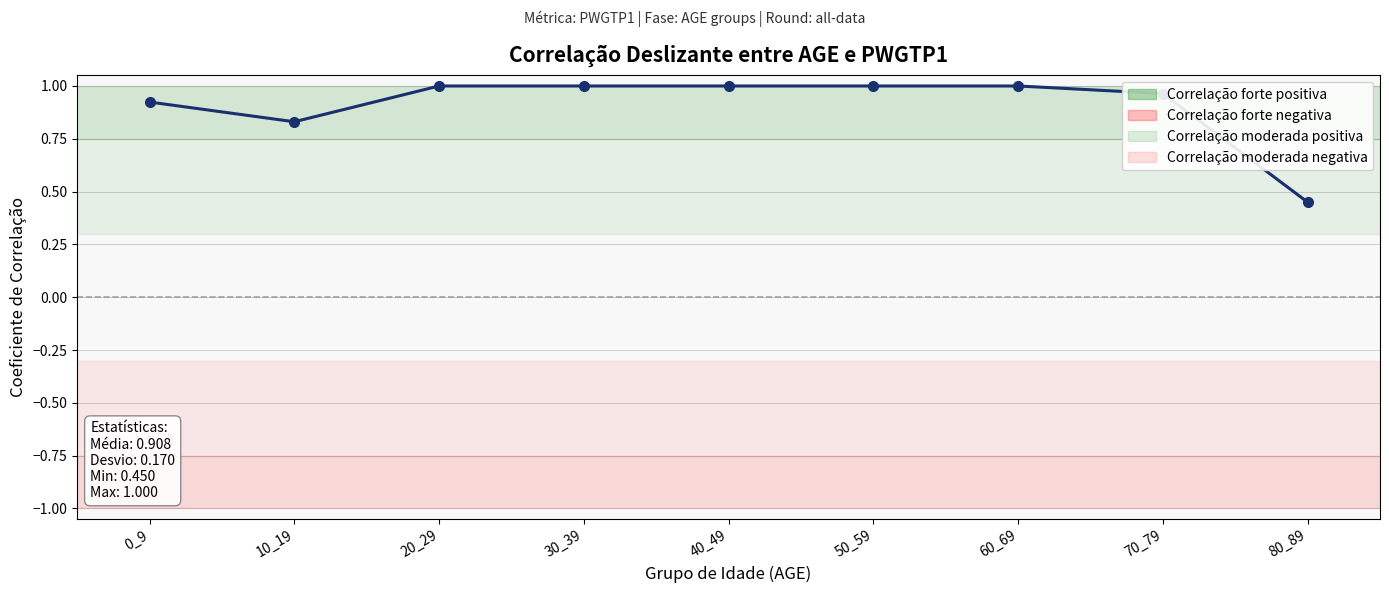

List the labels in order of value, smallest first.

80_89, 10_19, 0_9, 70_79, 20_29, 30_39, 40_49, 50_59, 60_69